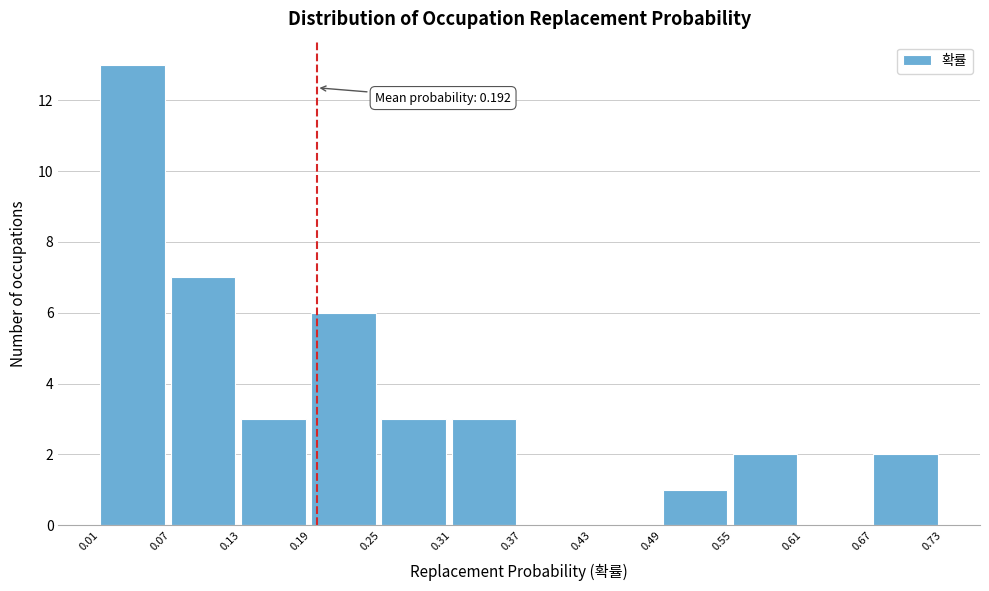

Over which range of the x-axis is the bar tallest?

0.01 to 0.07